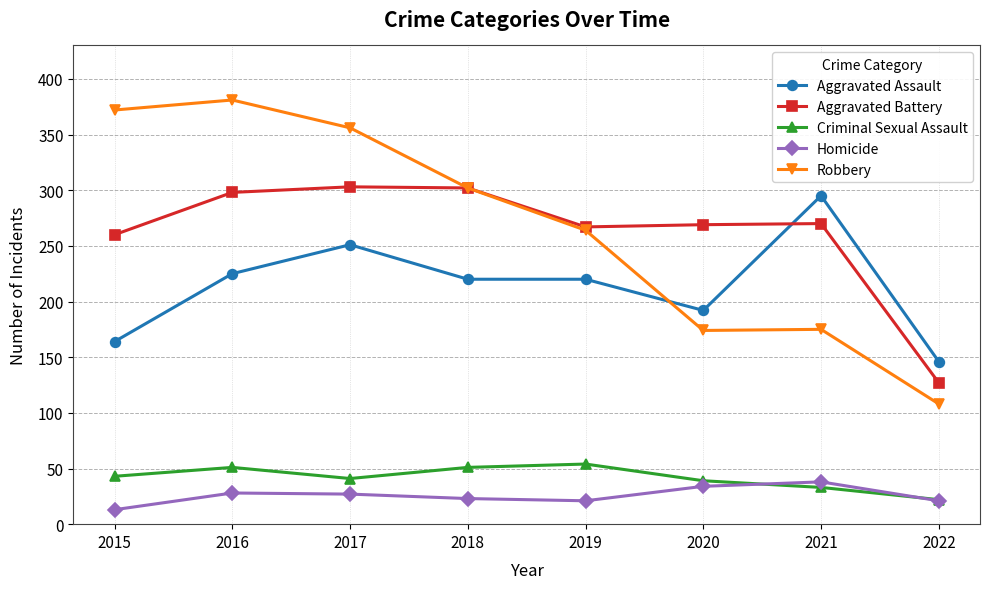

Is it true that Criminal Sexual Assault equals 88 at 2016?

False